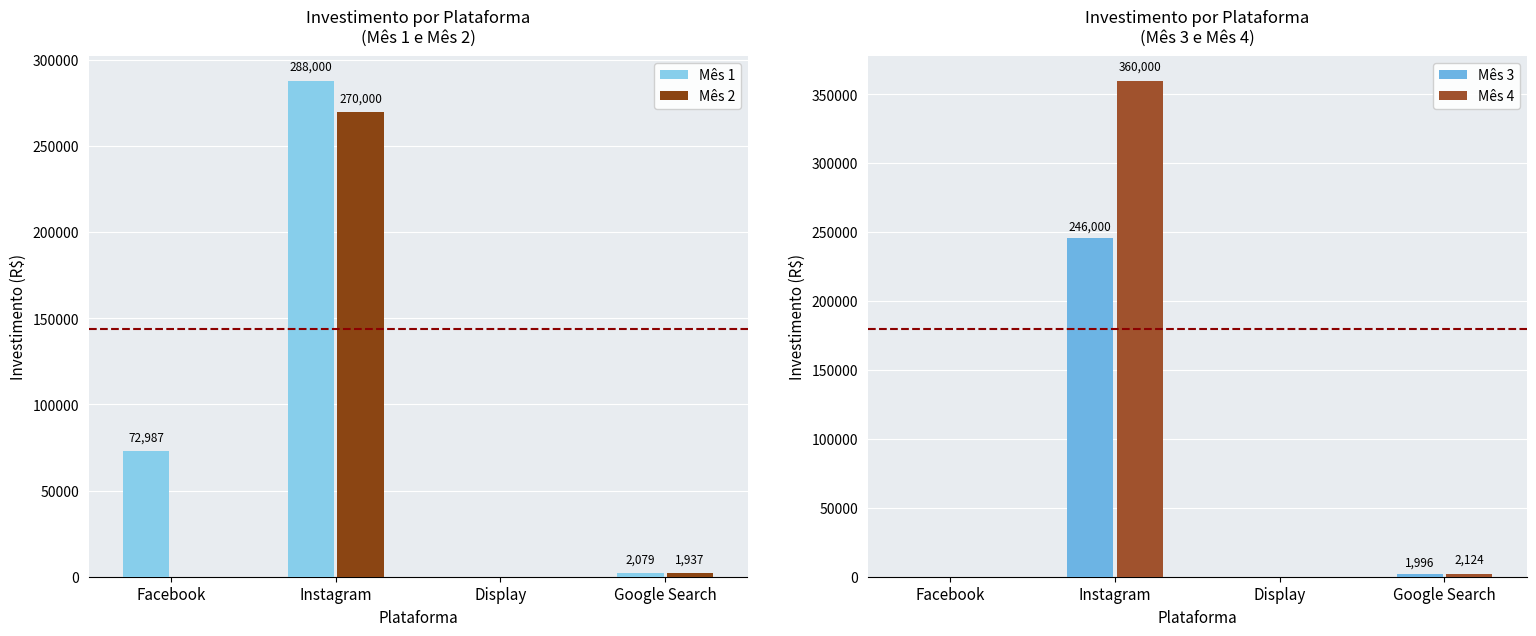

Which has a higher value, Facebook or Display?

Facebook